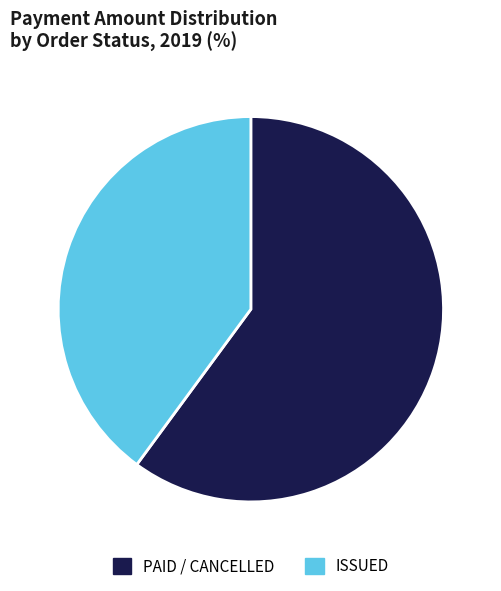

Is it true that PAID / CANCELLED is 60% of the pie?

True